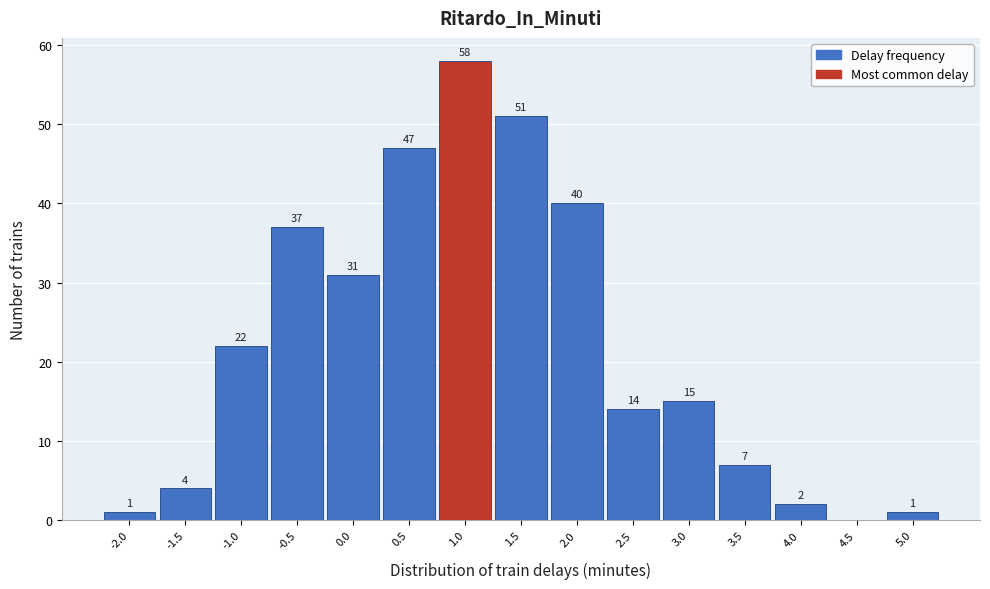

Which range on the x-axis has the tallest bar?

0.75 to 1.25